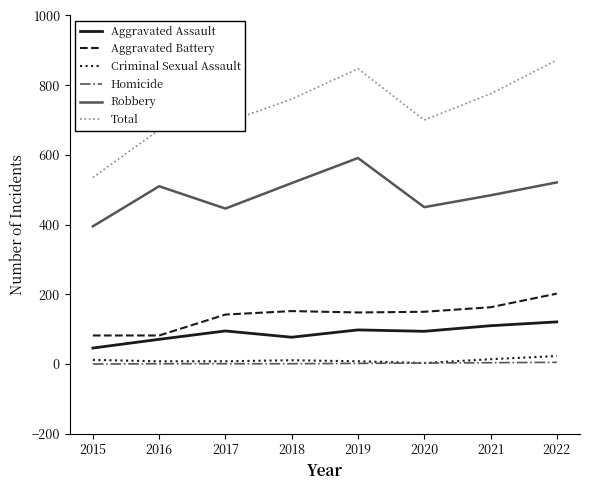

True or false: Total has a value of 264 at 2018.

False